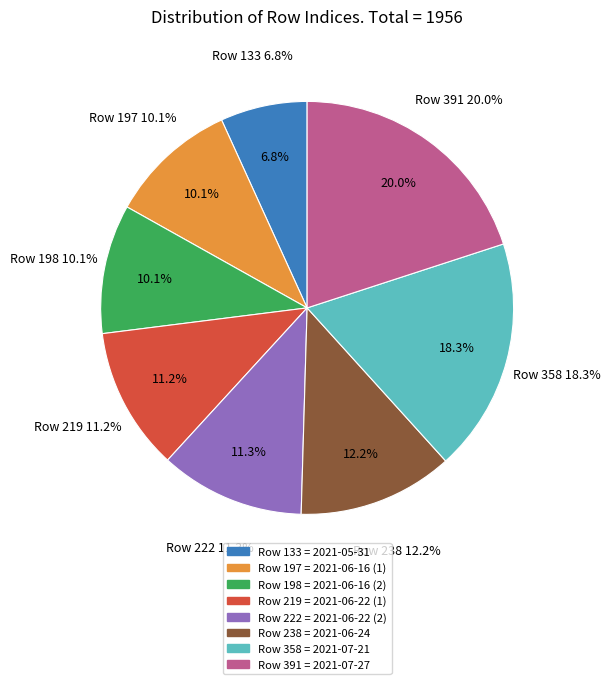

To the nearest percent, what percentage of the pie is Row 133?

7%